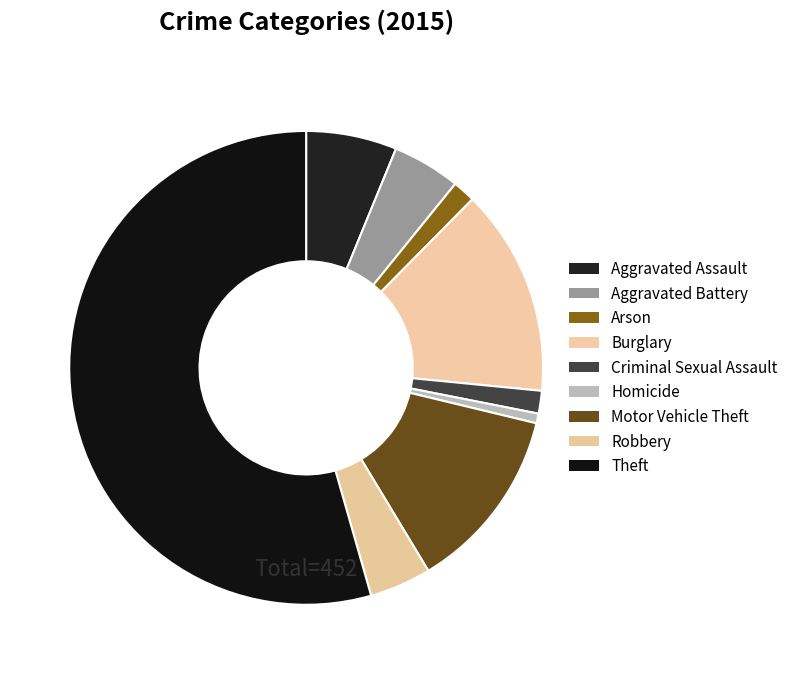

How many slices are in this pie chart?

9